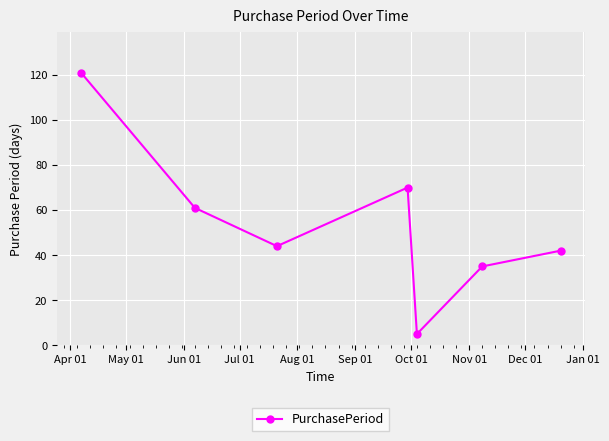

Reading left to right, transcribe all the data shown in this chart.

121	61	44	70	5	35	42